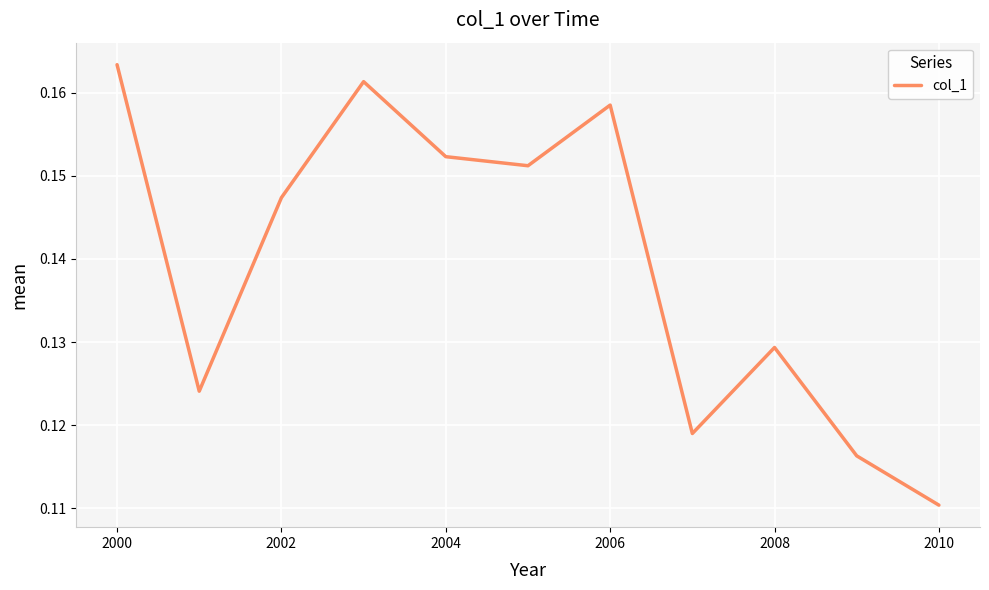

What is the maximum value shown in the chart?

0.2